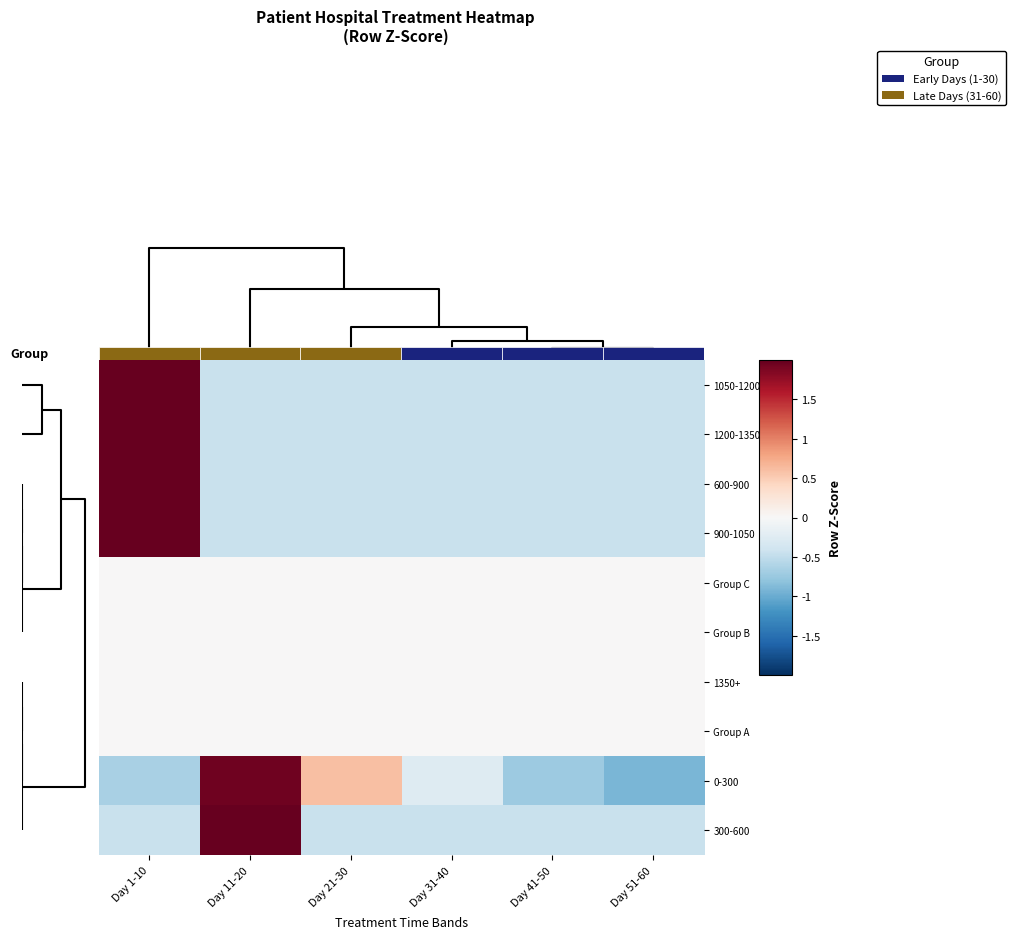

The 300-600 series shows -0.4 at Day 31-40. True or false?

True